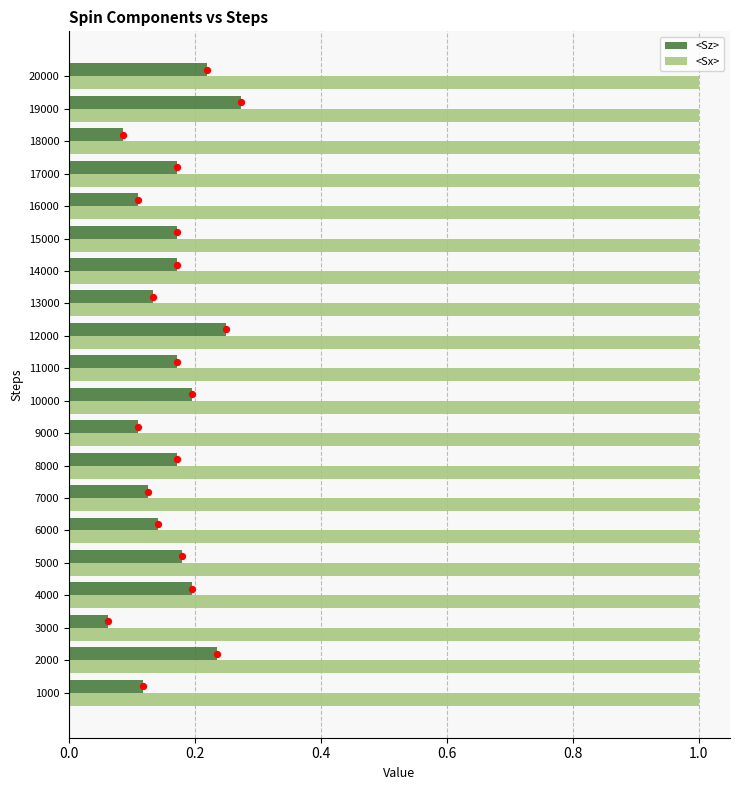

Which series has the largest Y range (max minus min)?

<Sz>